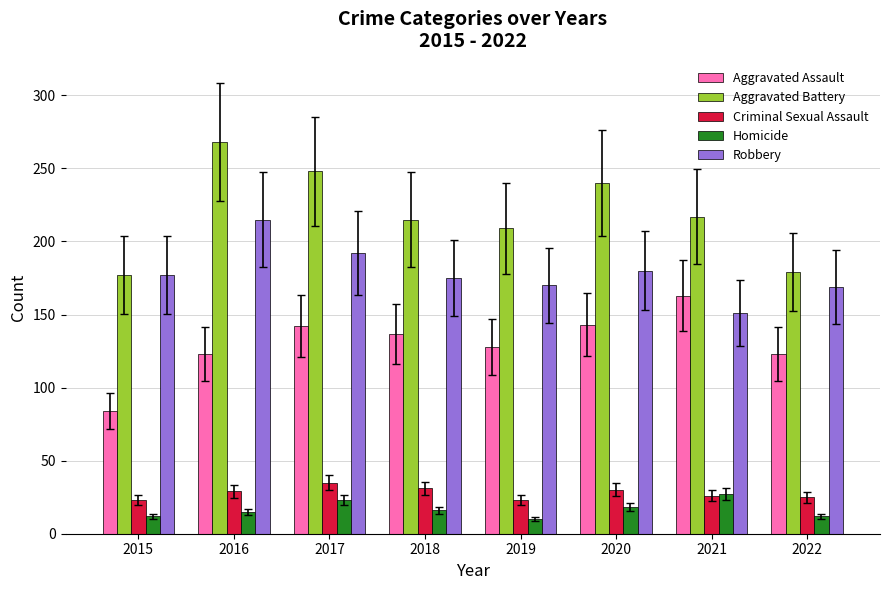

At 2018, list the series in order from smallest to largest.

Homicide, Criminal Sexual Assault, Aggravated Assault, Robbery, Aggravated Battery